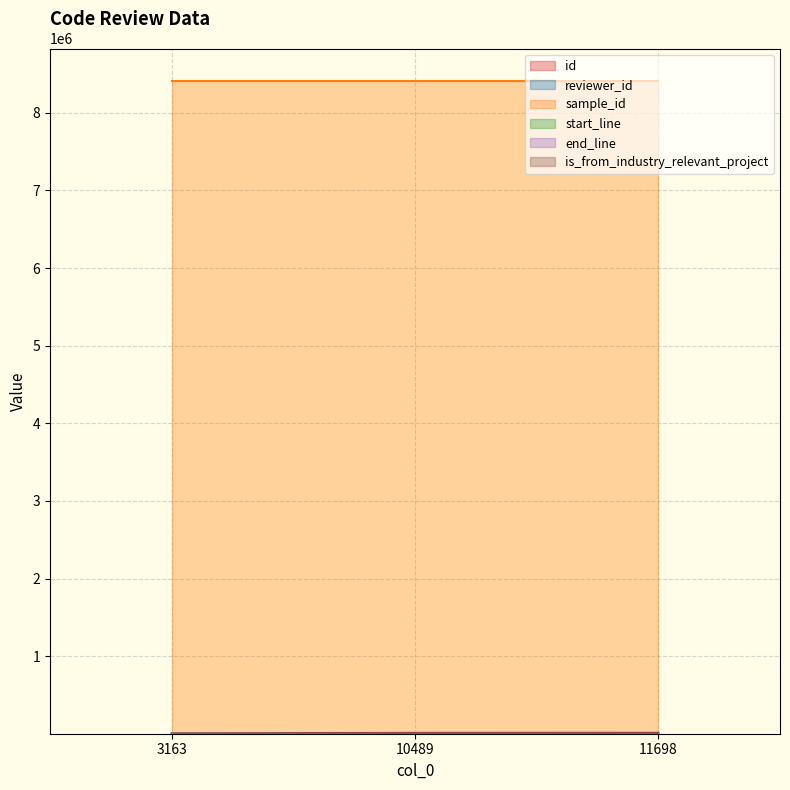

Reading left to right, list all the values displayed in this chart.

id: 3163=3717	10489=11091	11698=12304
reviewer_id: 3163=4	10489=13	11698=3
sample_id: 3163=8408651	10489=8408651	11698=8408651
start_line: 3163=22	10489=22	11698=22
end_line: 3163=162	10489=162	11698=162
is_from_industry_relevant_project: 3163=1	10489=1	11698=1